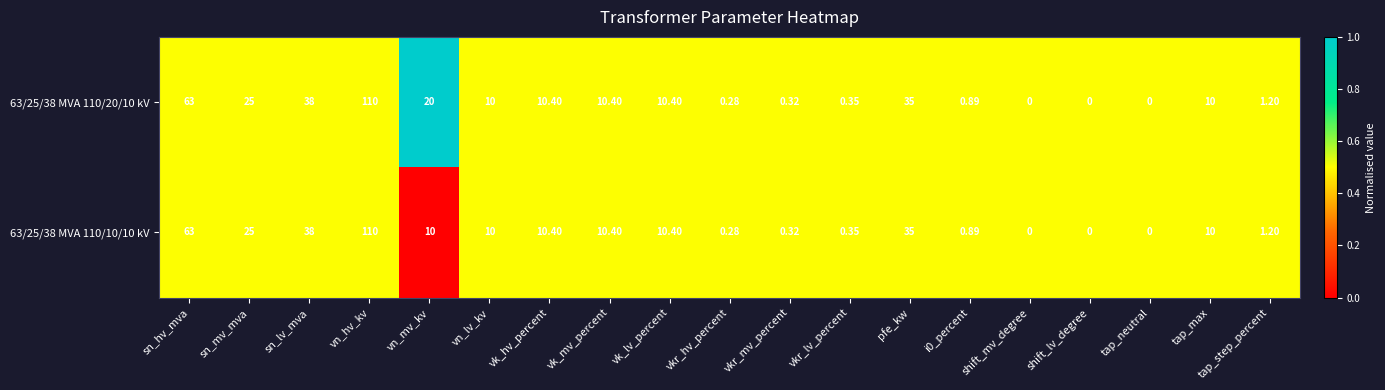

What is the total value across all series at tap_max?

20.0